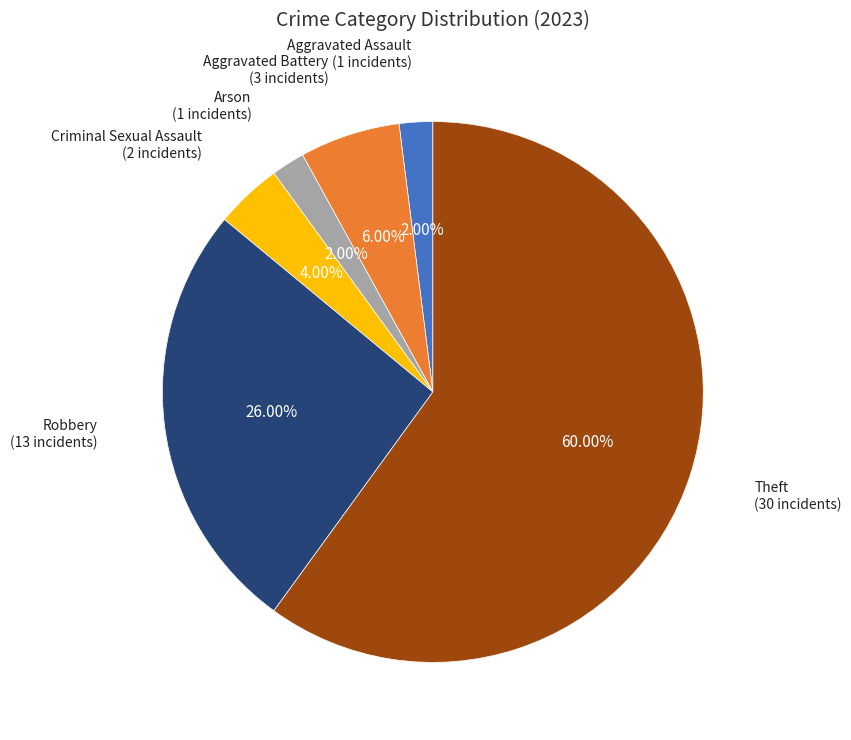

Is it true that Homicide is 0% of the pie?

True